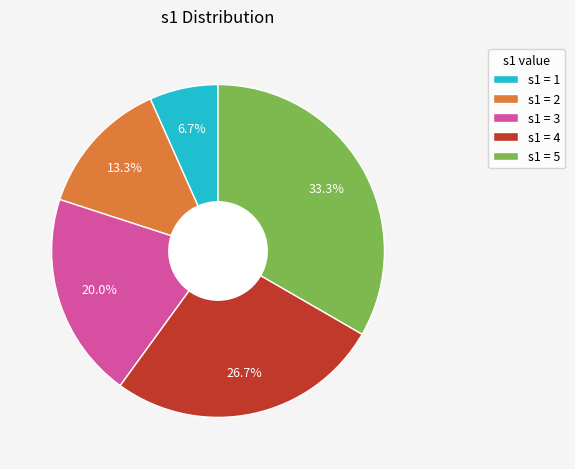

Is there a majority slice in this chart?

No